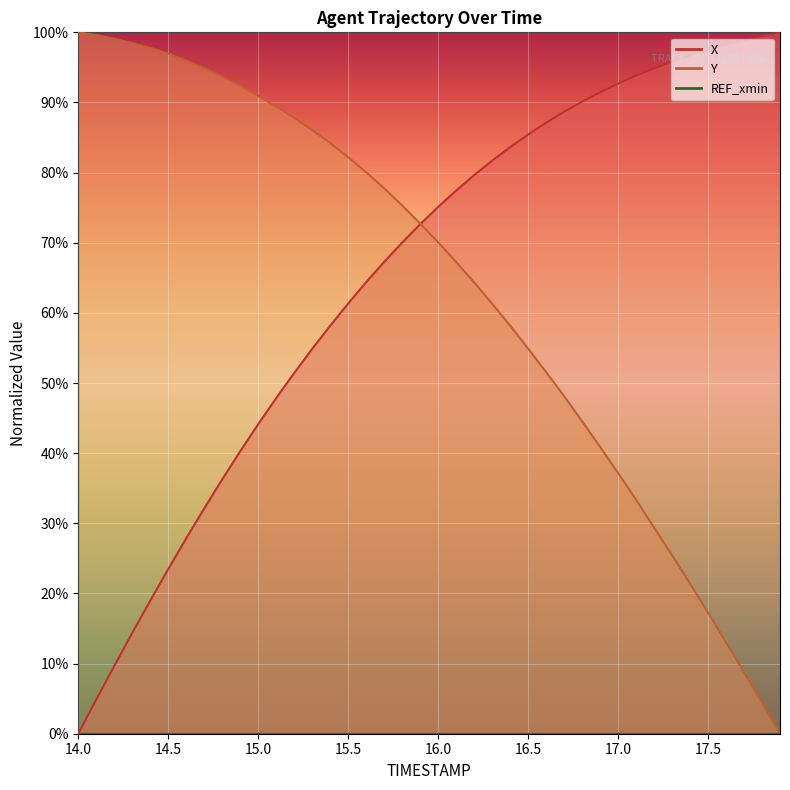

What is the approximate value of Y at 14.9?

92.4